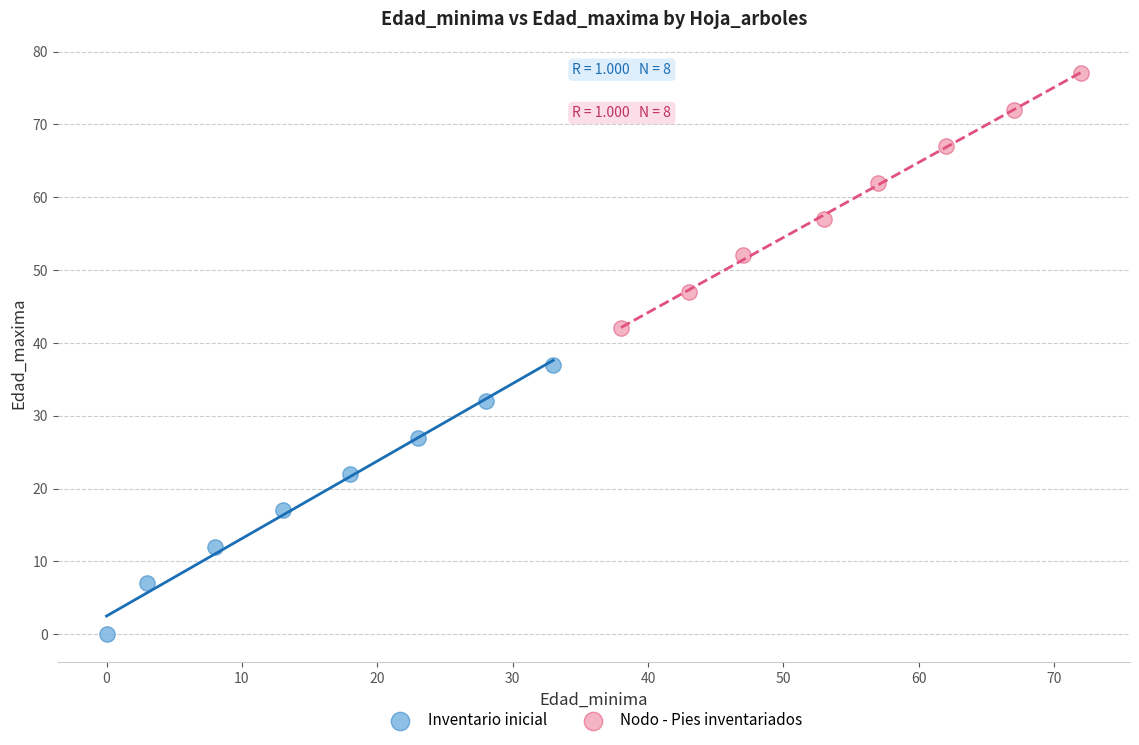

Which series contains the highest Y value?

Nodo - Pies inventariados